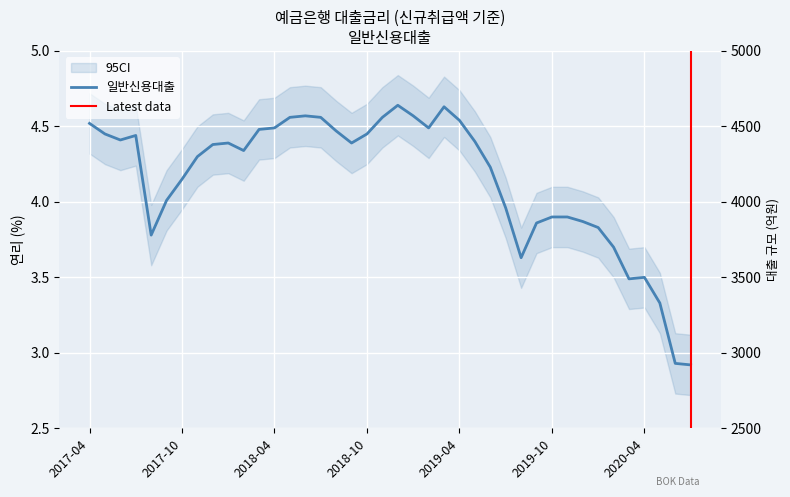

Rank the categories by value from highest to lowest.

201812, 201903, 201806, 201901, 201805, 201807, 201811, 201904, 201704, 201804, 201902, 201803, 201808, 201705, 201810, 201707, 201706, 201905, 201801, 201809, 201712, 201802, 201711, 201906, 201710, 201709, 201907, 201910, 201911, 201912, 201909, 202001, 201708, 202002, 201908, 202004, 202003, 202005, 202006, 202007